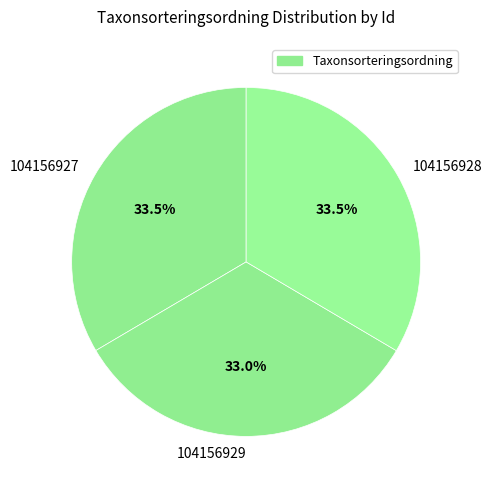

Is the sum of 104156928 and 104156927 greater than half?

Yes